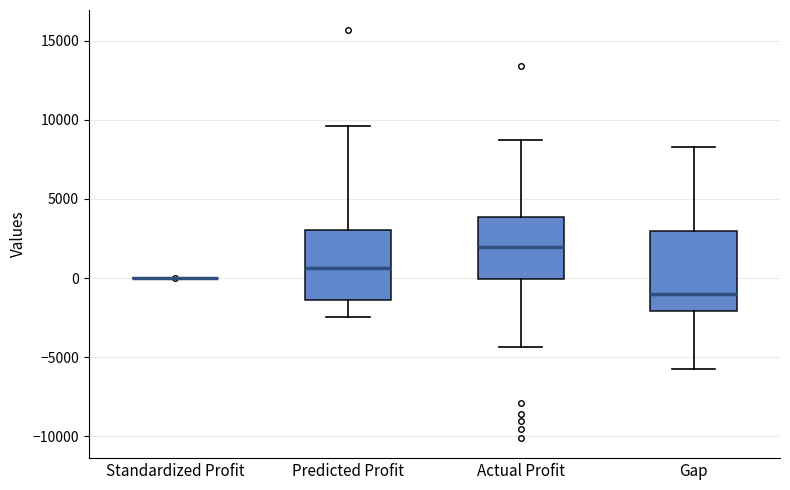

Reading left to right, read every box against the y-axis: the position of its median line, the range the box covers, and the ends of its whiskers. The values are not printed on the chart, so give them approximately, as read against the axis.

Standardized Profit: box collapsed to a line at 0, whiskers 0 to 0
Predicted Profit: median 500, box -1500 to 3000, whiskers -2500 to 9500
Actual Profit: median 2000, box 0 to 4000, whiskers -4500 to 8500
Gap: median -1000, box -2000 to 3000, whiskers -6000 to 8500